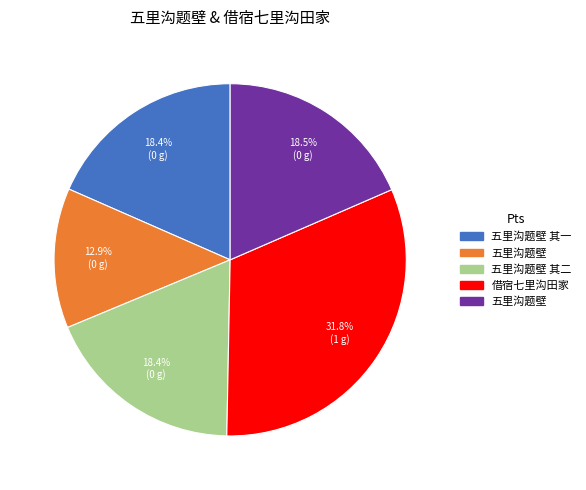

Is there a majority slice in this chart?

No